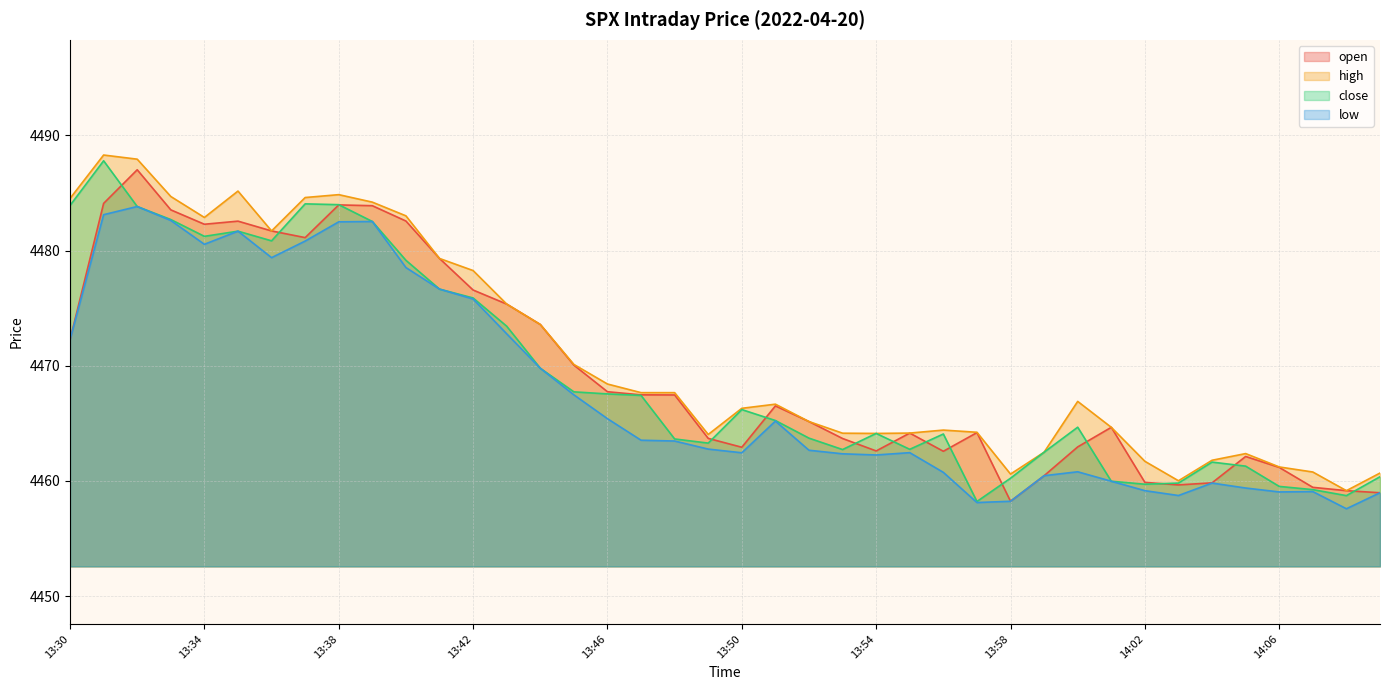

What is the minimum value for open?

4458.2